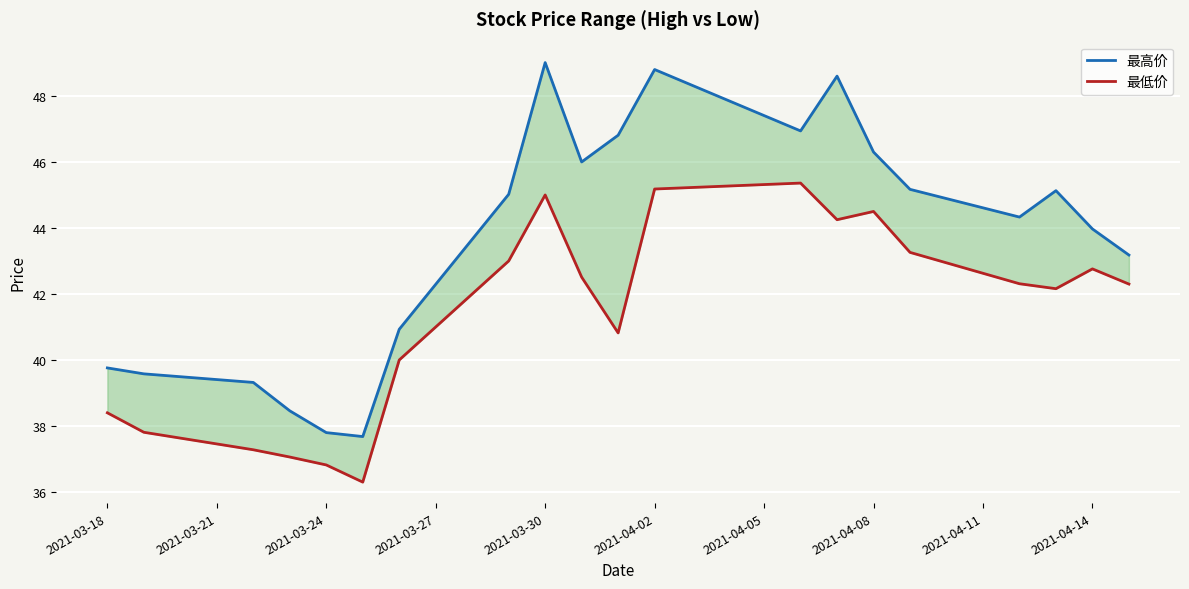

List the series in order of their peak value, highest first.

最高价, 最低价